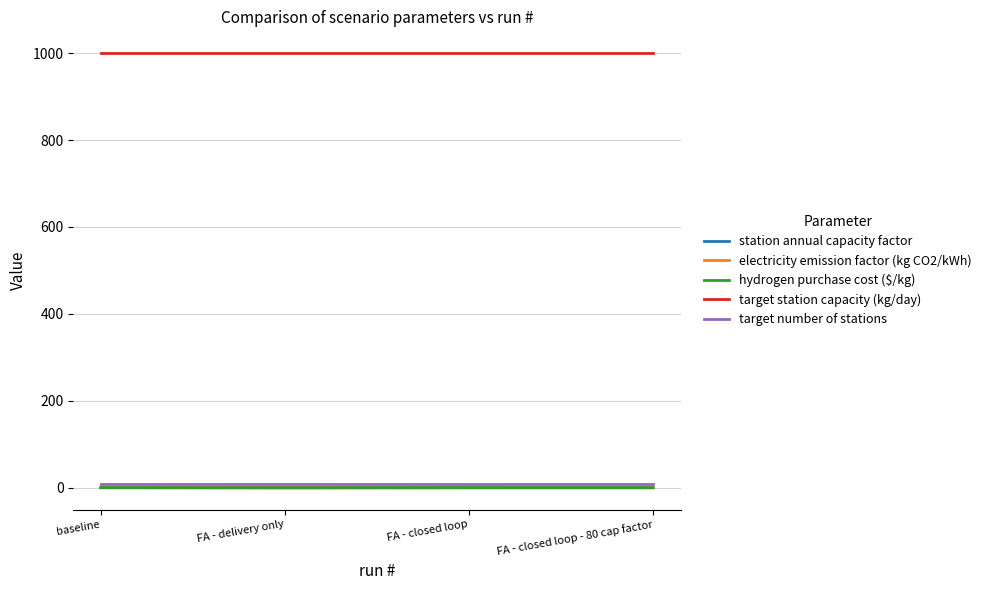

What is the highest value of the target station capacity (kg/day) series?

1000.0